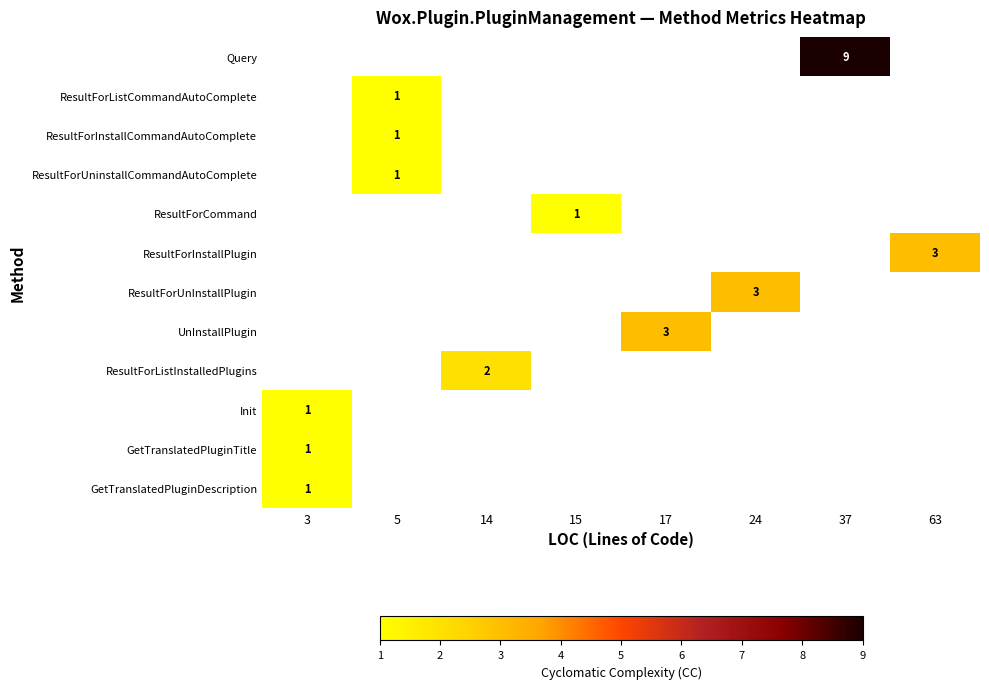

List the labels in order of Init value, largest first.

3, 5, 14, 15, 17, 24, 37, 63